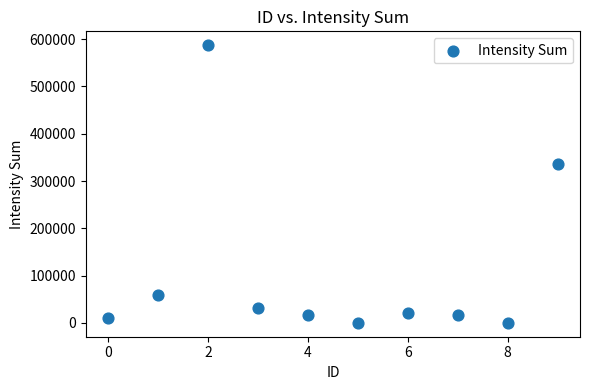

What Y value in the scatter plot is closest to 293613?

335481